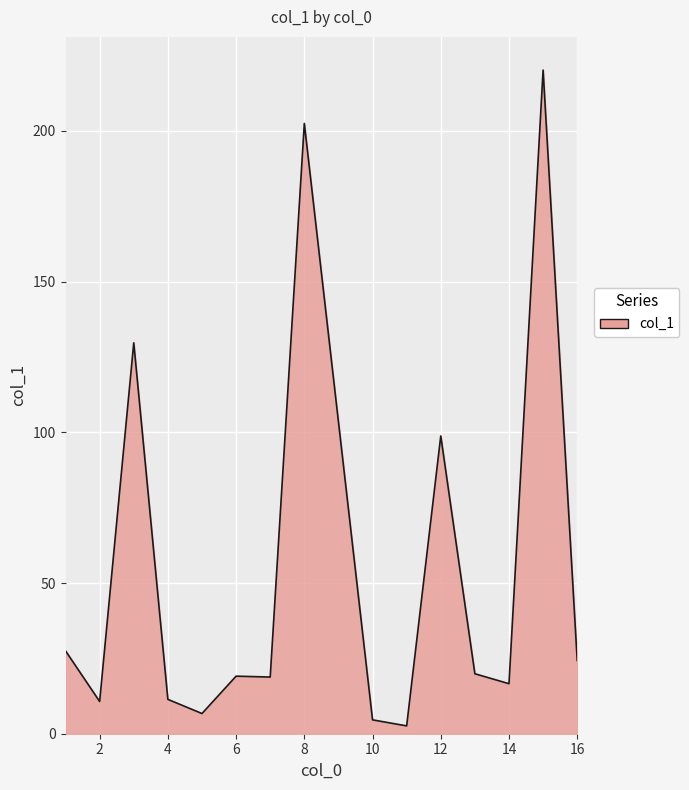

What is the difference between the maximum and minimum values?

217.6